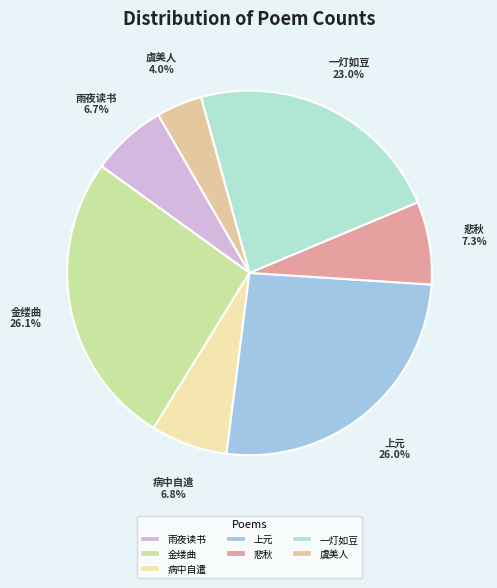

Is there a majority slice in this chart?

No